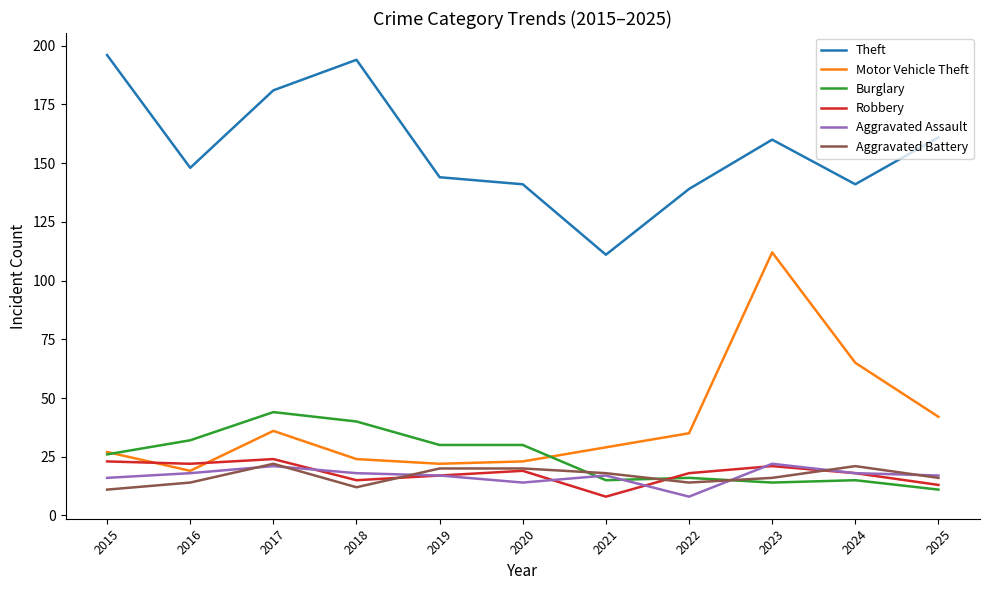

True or false: Burglary and Theft intersect in this chart.

False